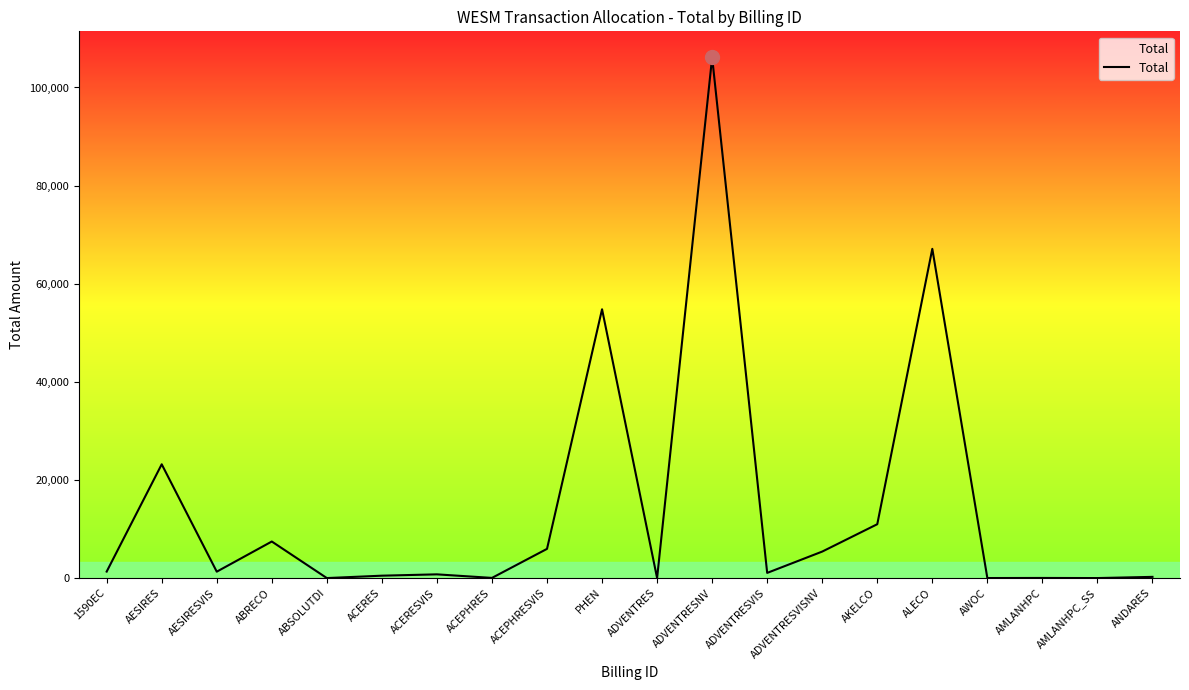

Is it true that the value at ADVENTRESNV is 106138.1?

True